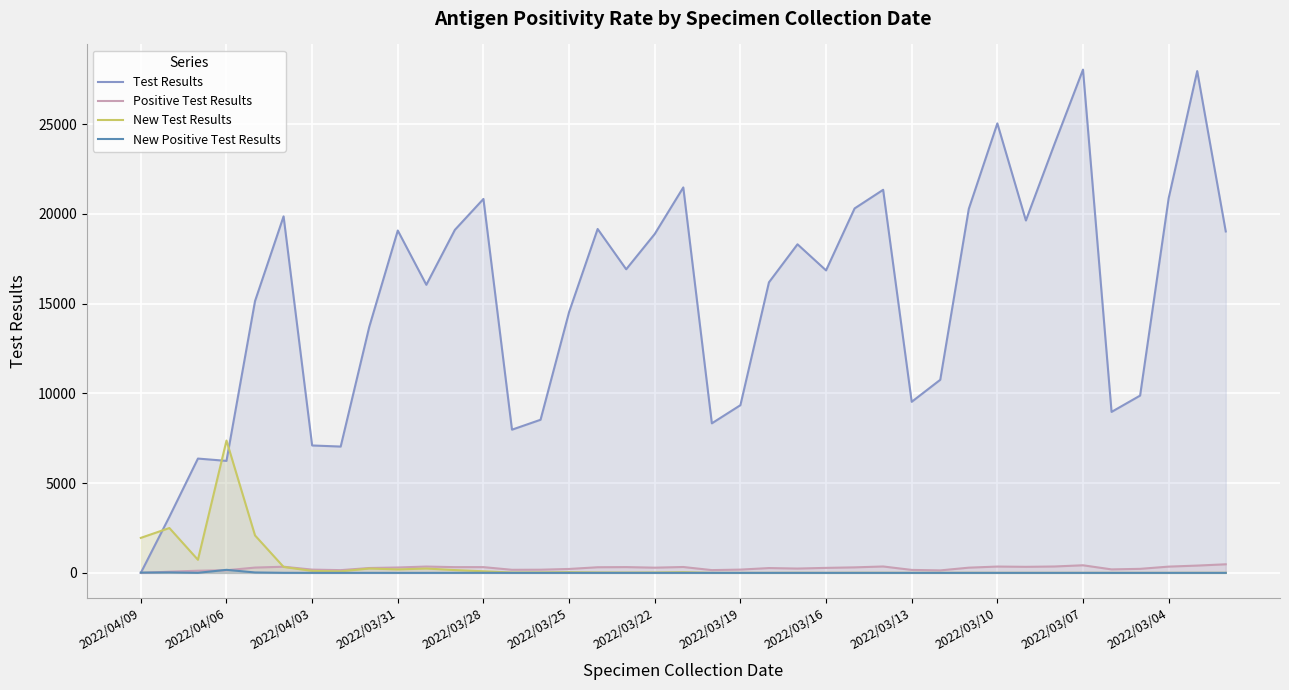

What is the greatest value displayed?

28038